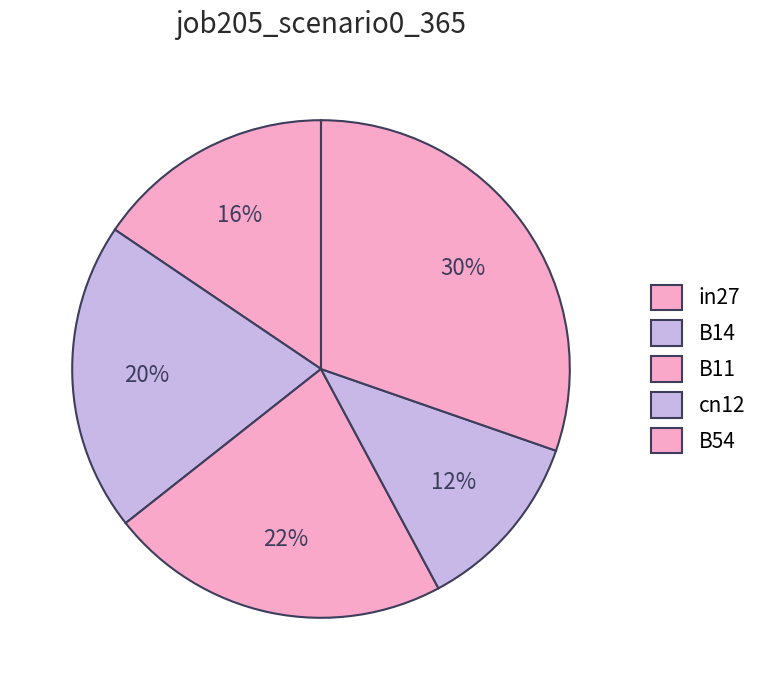

What is the ratio of the value at B14 to the value at B54?

0.7